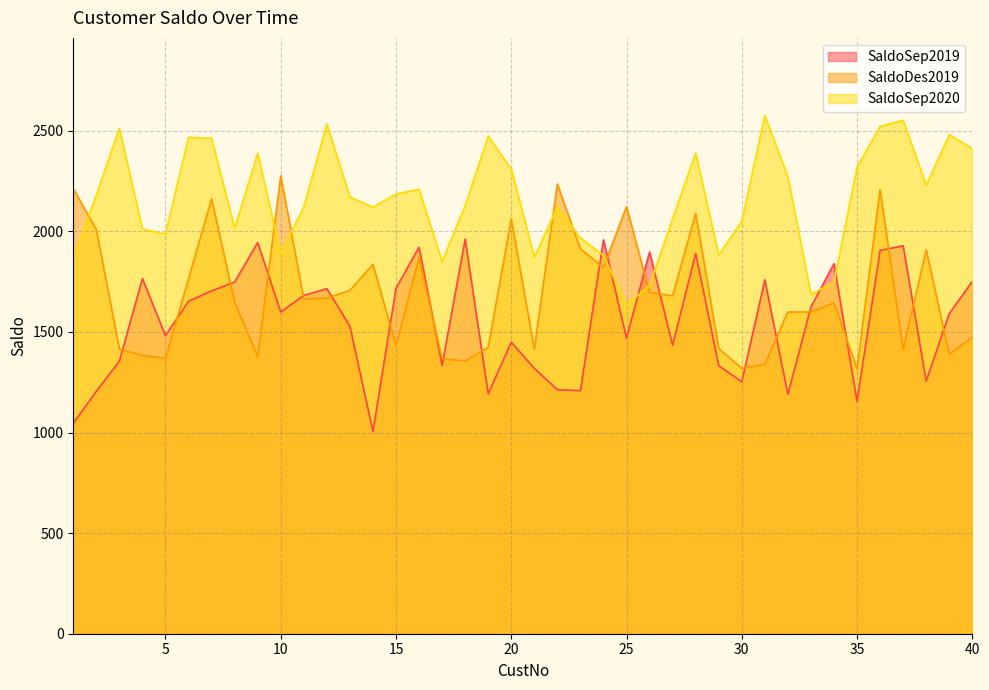

Rank the categories by SaldoDes2019 value from highest to lowest.

10, 22, 1, 36, 7, 25, 28, 20, 2, 23, 38, 16, 14, 24, 6, 13, 26, 27, 12, 11, 8, 34, 32, 33, 40, 15, 19, 29, 3, 21, 37, 39, 4, 9, 5, 17, 18, 31, 30, 35